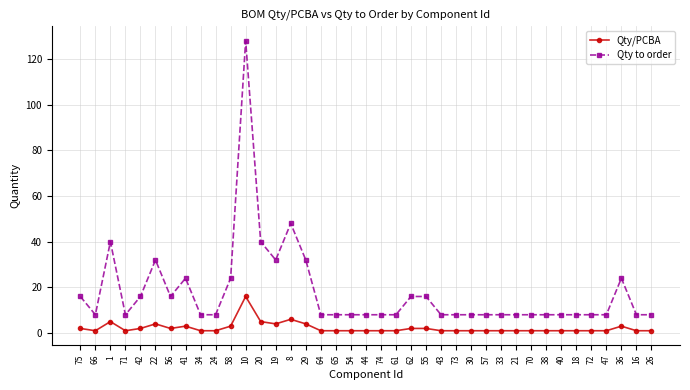

What is the average value of the Qty/PCBA series?

2